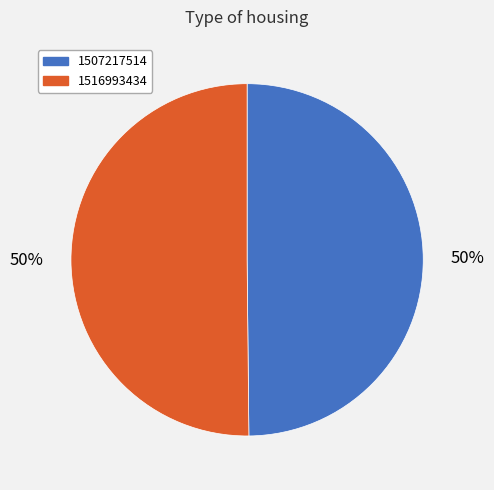

To the nearest percent, what percentage of the pie is 1516993434?

50%